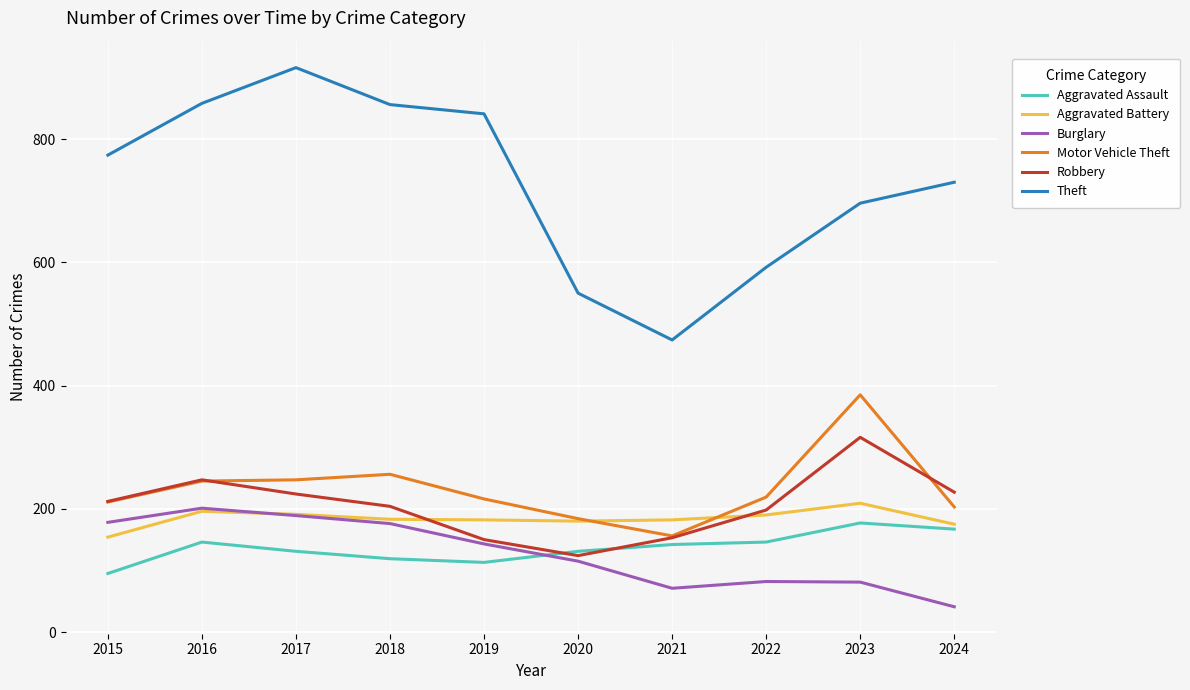

Is the value of Robbery at 2019 greater than the value of Aggravated Battery at 2020?

No